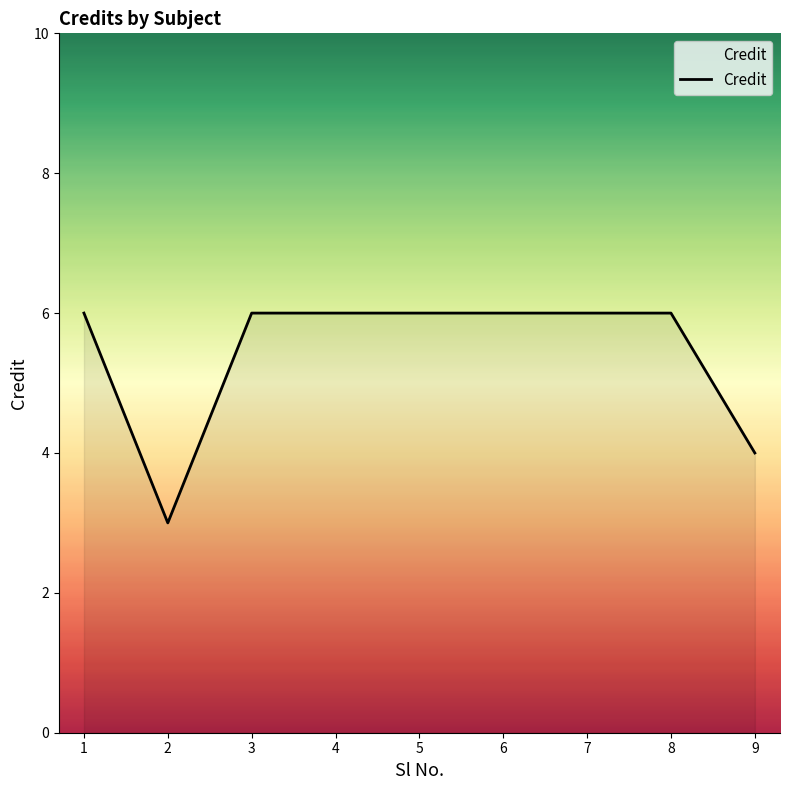

The chart shows a value of 6 at 1. True or false?

True